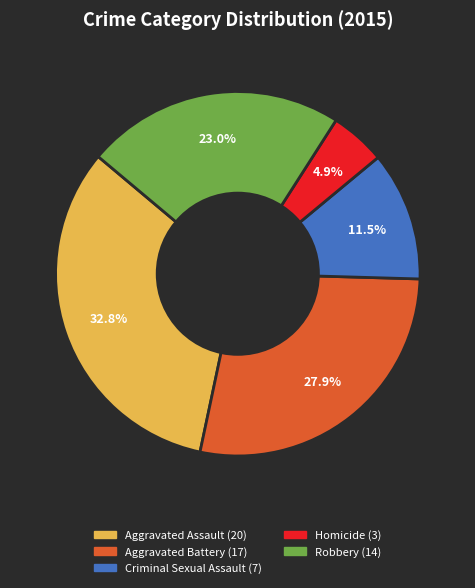

Count the number of slices in the pie.

5